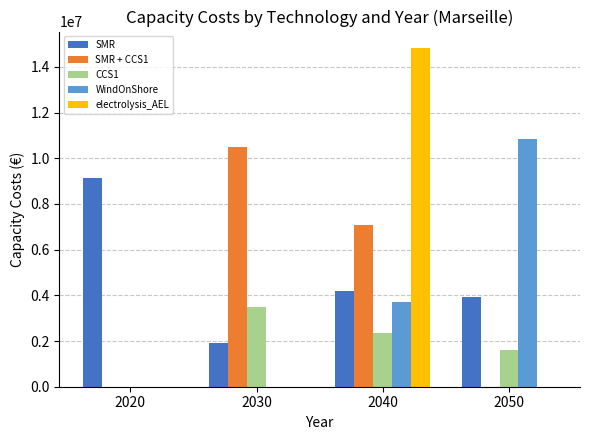

The value of WindOnShore at 2020 is 0.0. True or false?

True